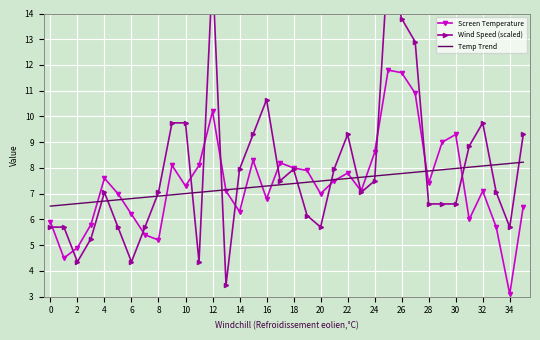

Rank the series at 35 from highest to lowest value.

Wind Speed (scaled), Temp Trend, Screen Temperature